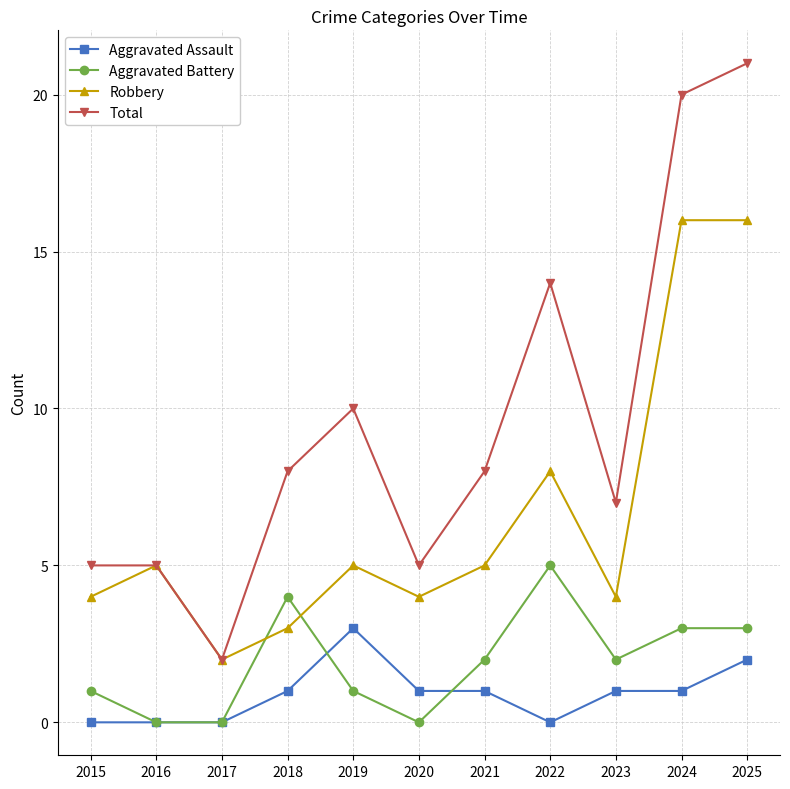

Which series has the largest total across all categories?

Total